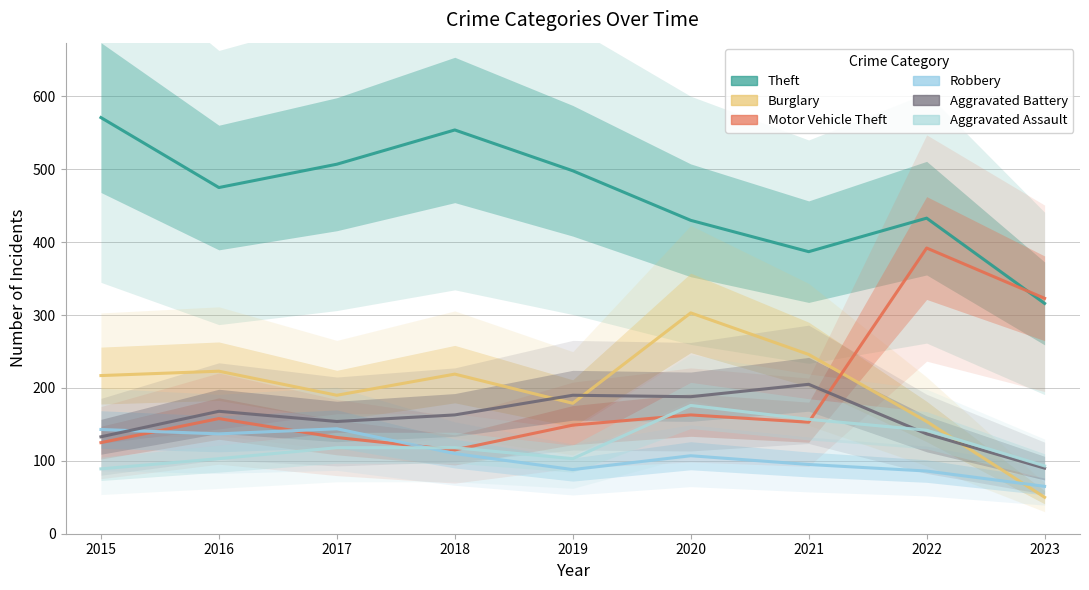

True or false: Aggravated Assault and Theft cross at least once.

False